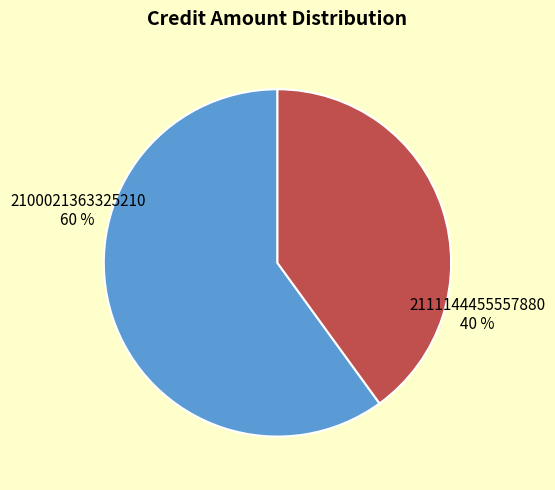

How many segments does this pie chart have?

2